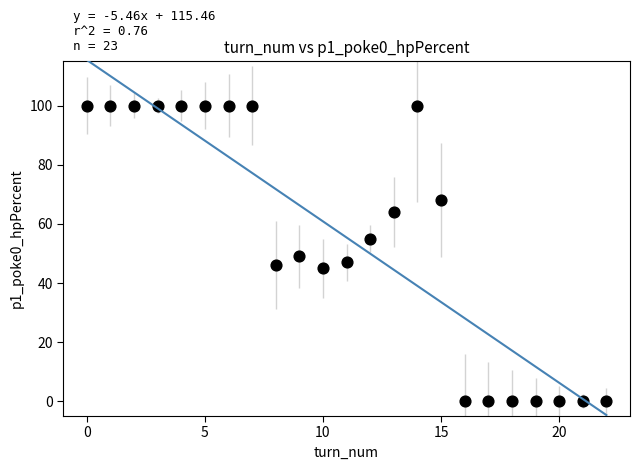

What is the range of Y values (max minus min)?

100